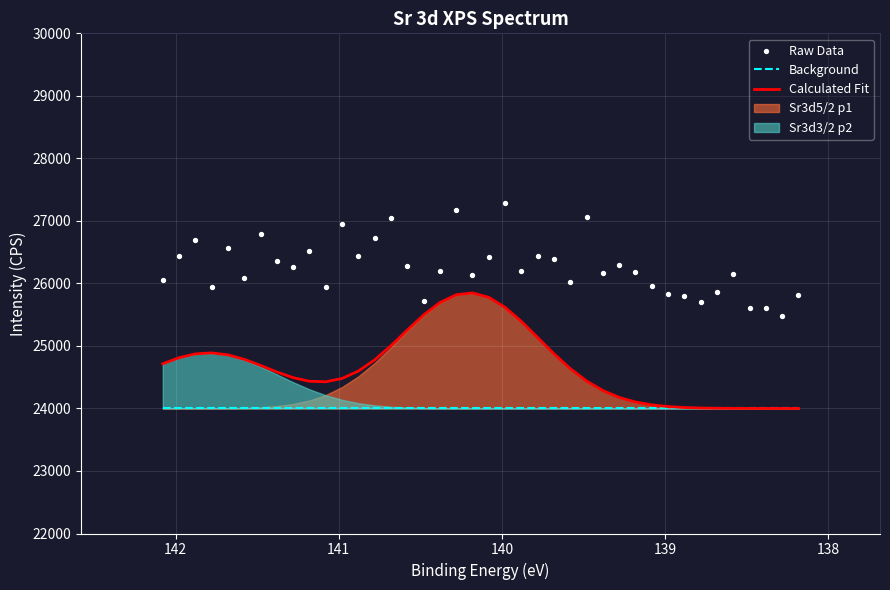

Which series contains the lowest Y value?

Background